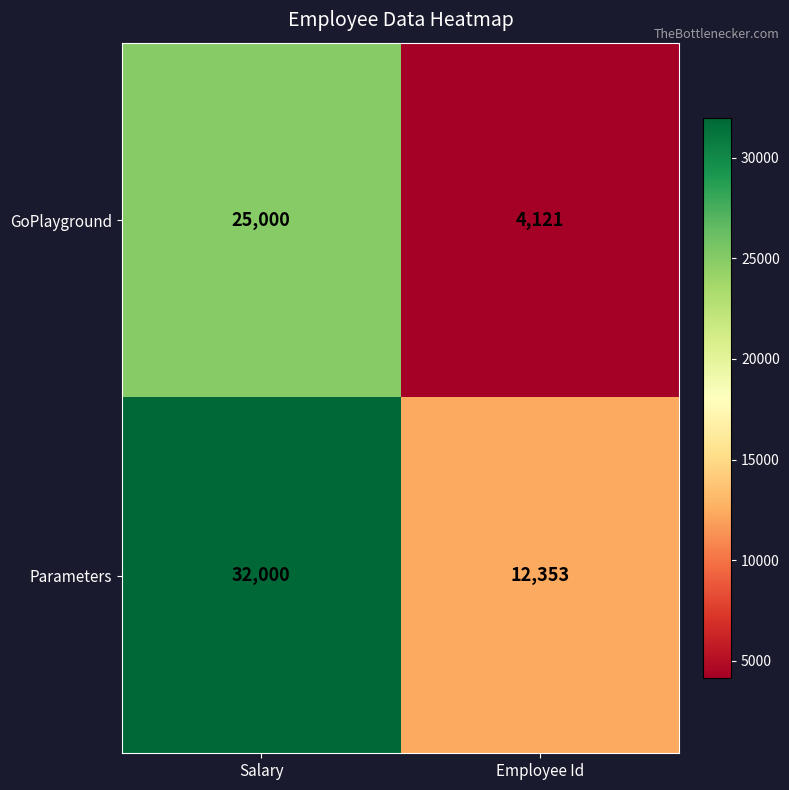

Rank the series at Salary from highest to lowest value.

Parameters, GoPlayground